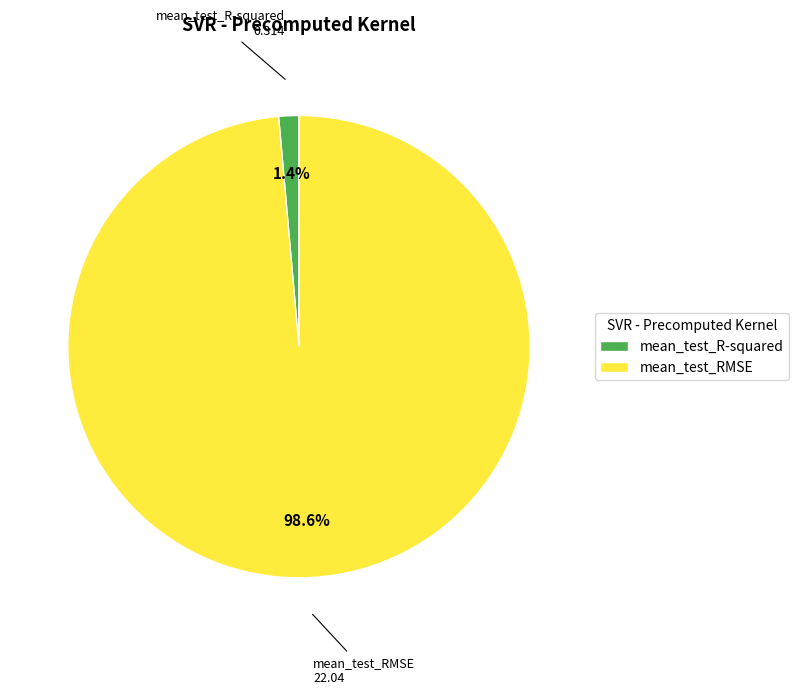

Between mean_test_R-squared and mean_test_RMSE, which is larger?

mean_test_RMSE